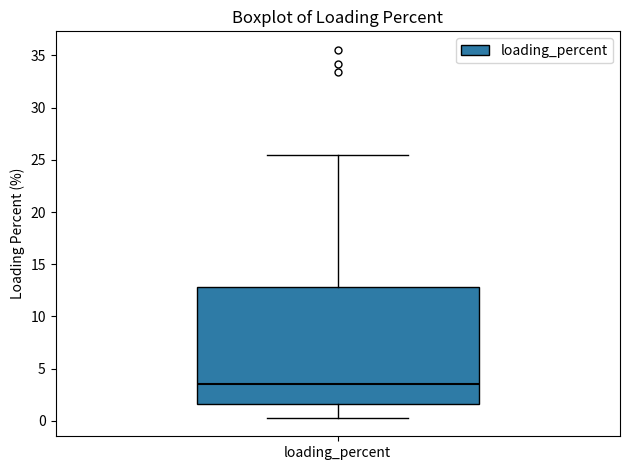

Where does the upper whisker of the box for loading_percent end on the y-axis? The values are not printed on the chart, so give them approximately, as read against the axis.

25.5